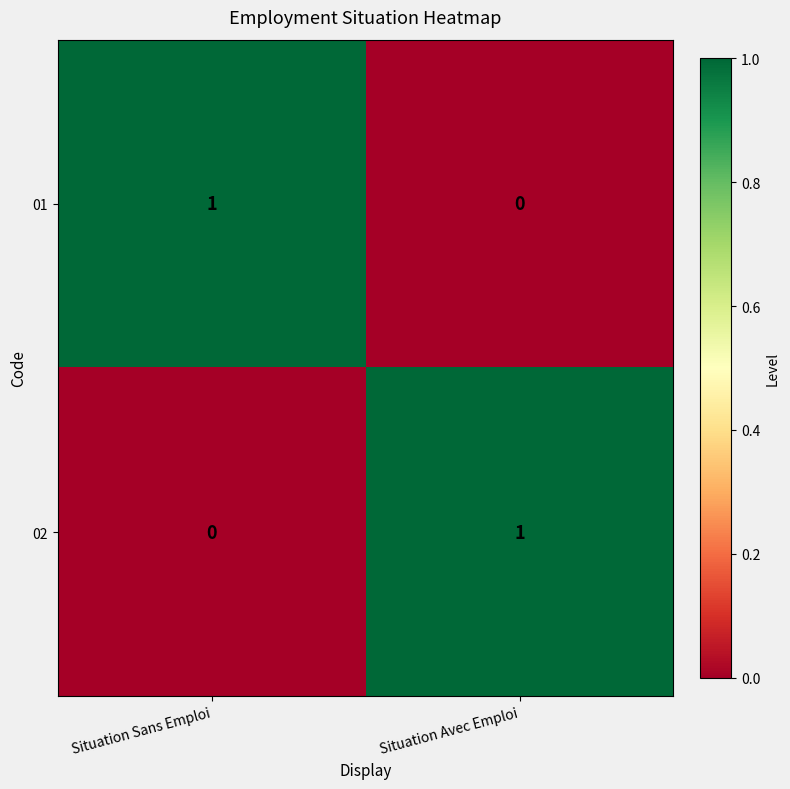

At which label does 02 reach its minimum?

Situation Sans Emploi